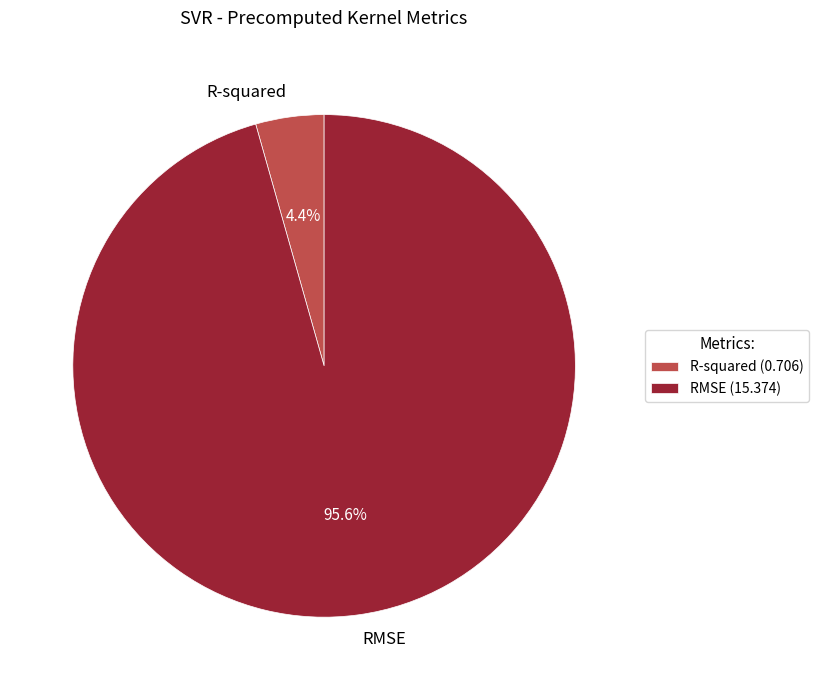

How much of the chart is everything except RMSE?

4.4%